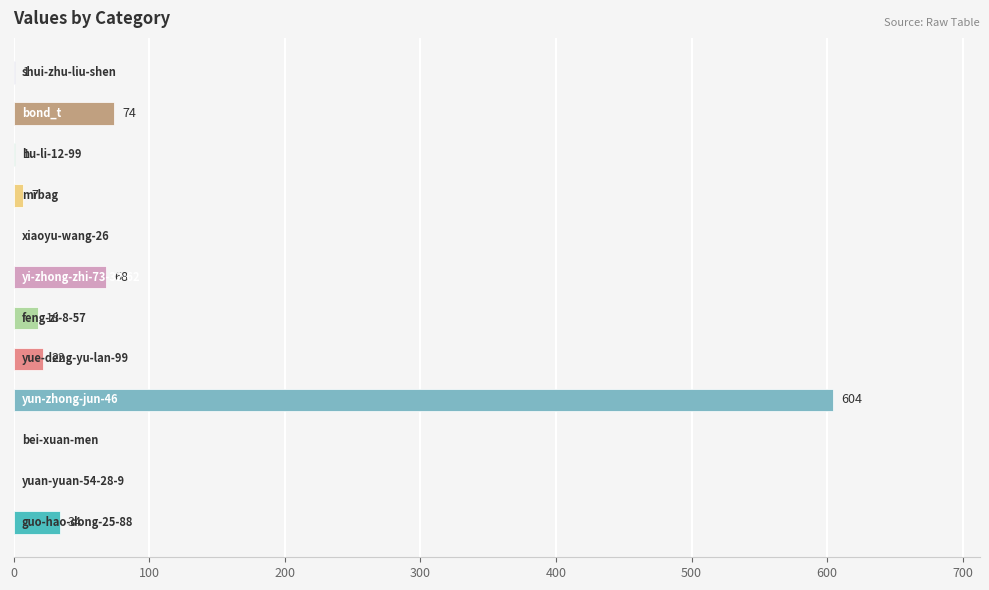

Count the number of categories in the chart.

12